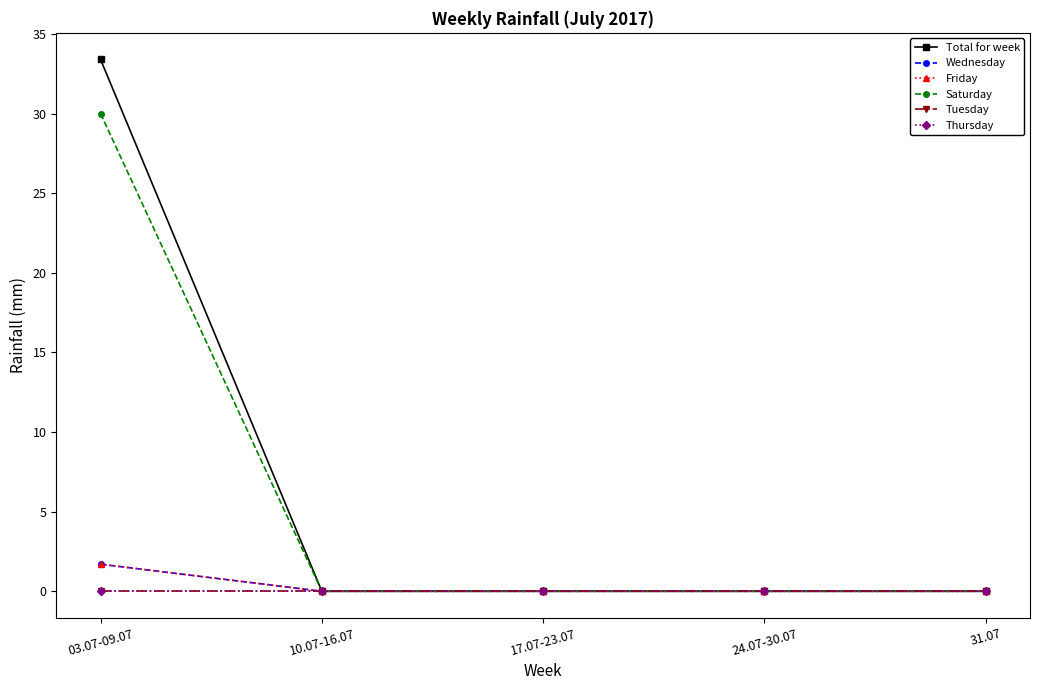

Between 03.07-09.07 and 31.07, which series saw the biggest shift?

Total for week